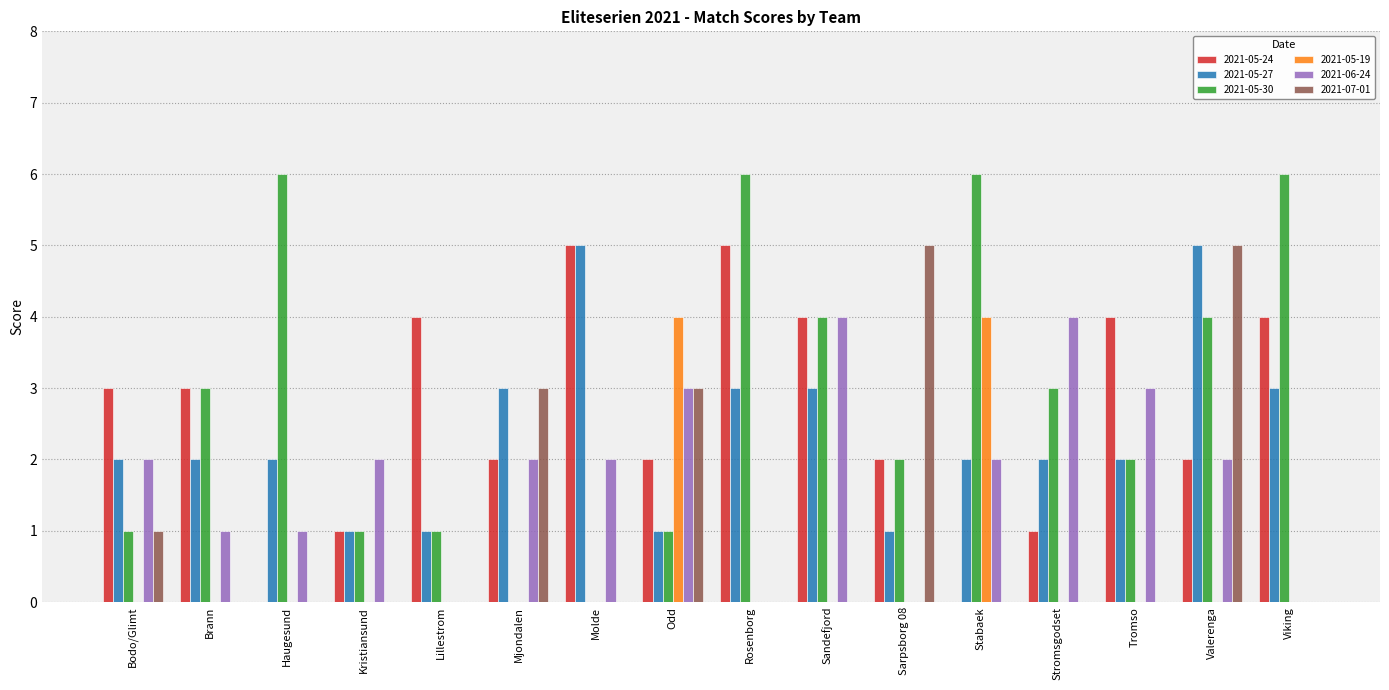

Reading left to right, list all the values displayed in this chart.

2021-05-24: 3	3	0	1	4	2	5	2	5	4	2	0	1	4	2	4
2021-05-27: 2	2	2	1	1	3	5	1	3	3	1	2	2	2	5	3
2021-05-30: 1	3	6	1	1	0	0	1	6	4	2	6	3	2	4	6
2021-05-19: 0	0	0	0	0	0	0	4	0	0	0	4	0	0	0	0
2021-06-24: 2	1	1	2	0	2	2	3	0	4	0	2	4	3	2	0
2021-07-01: 1	0	0	0	0	3	0	3	0	0	5	0	0	0	5	0